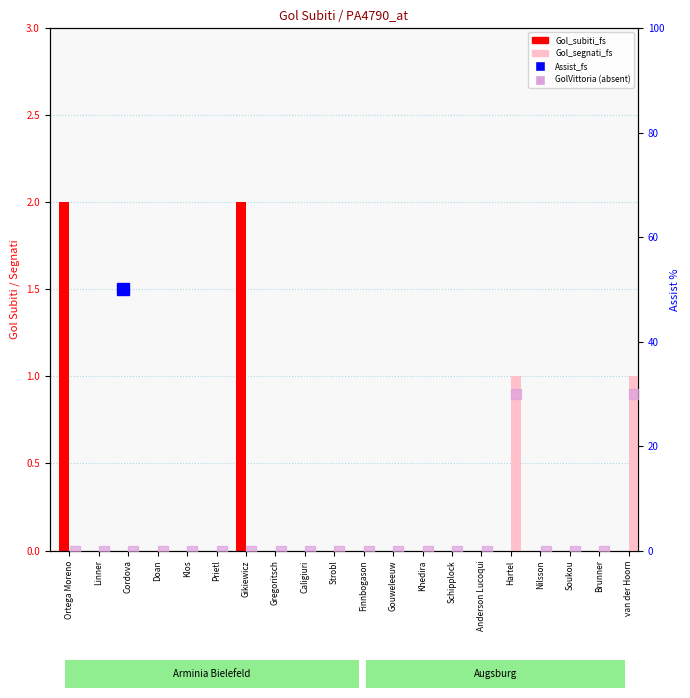

Reading left to right, extract all data points from this chart.

Gol_subiti_fs: Ortega Moreno=2	Linner=0	Cordova=0	Doan=0	Klos=0	Prietl=0	Gikiewicz=2	Gregoritsch=0	Caligiuri=0	Strobl=0	Finnbogason=0	Gouweleeuw=0	Khedira=0	Schipplock=0	Anderson Lucoqui=0	Hartel=0	Nilsson=0	Soukou=0	Brunner=0	van der Hoorn=0
Gol_segnati_fs: Ortega Moreno=0	Linner=0	Cordova=0	Doan=0	Klos=0	Prietl=0	Gikiewicz=0	Gregoritsch=0	Caligiuri=0	Strobl=0	Finnbogason=0	Gouweleeuw=0	Khedira=0	Schipplock=0	Anderson Lucoqui=0	Hartel=1	Nilsson=0	Soukou=0	Brunner=0	van der Hoorn=1